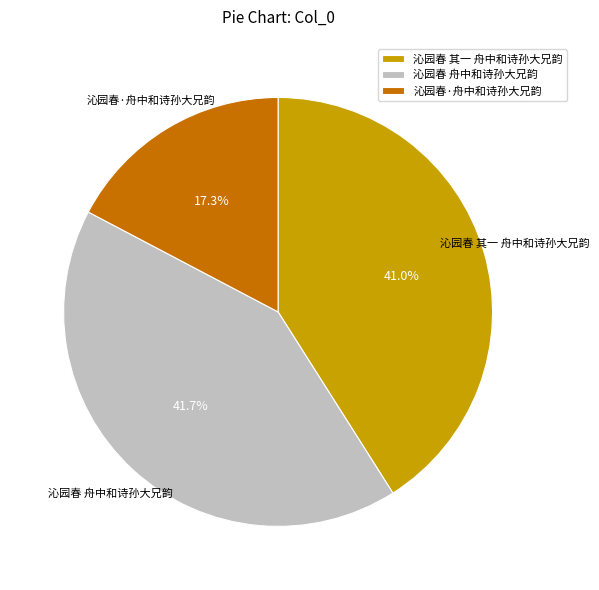

Is it true that 沁园春 其一 舟中和诗孙大兄韵 is 41% of the pie?

True